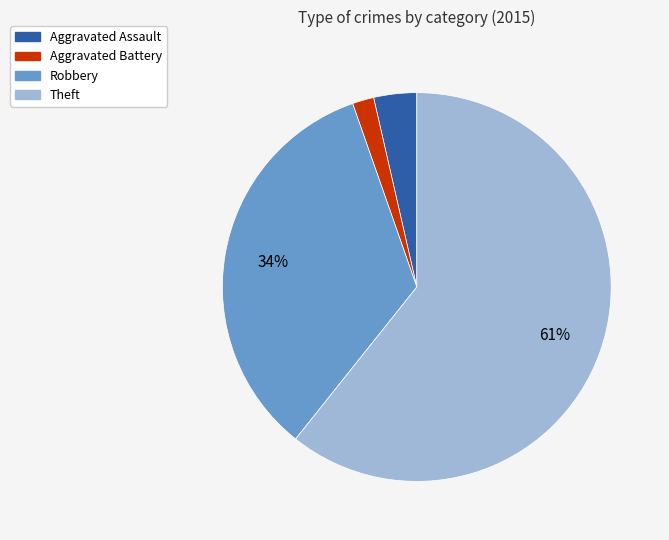

Does any single category account for the majority?

Yes